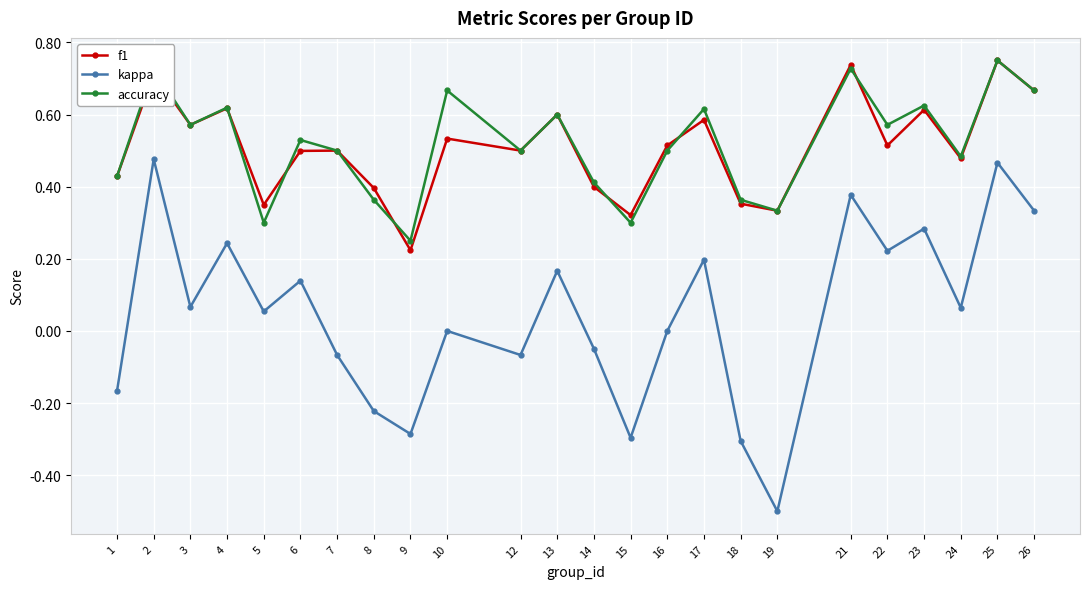

Count the number of data series in this chart.

3